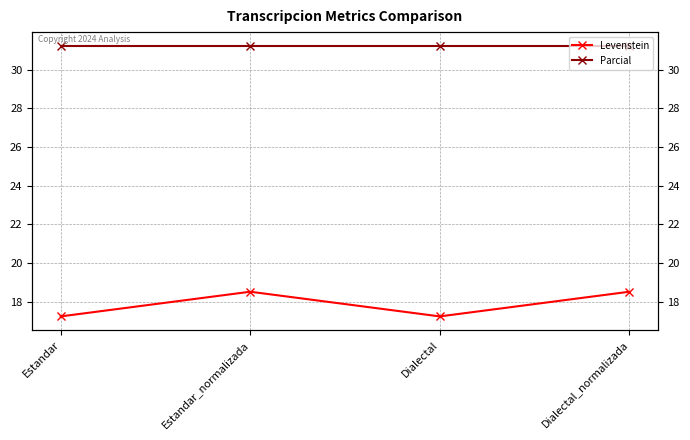

Which series changed the most between Dialectal and Dialectal_normalizada?

Levenstein